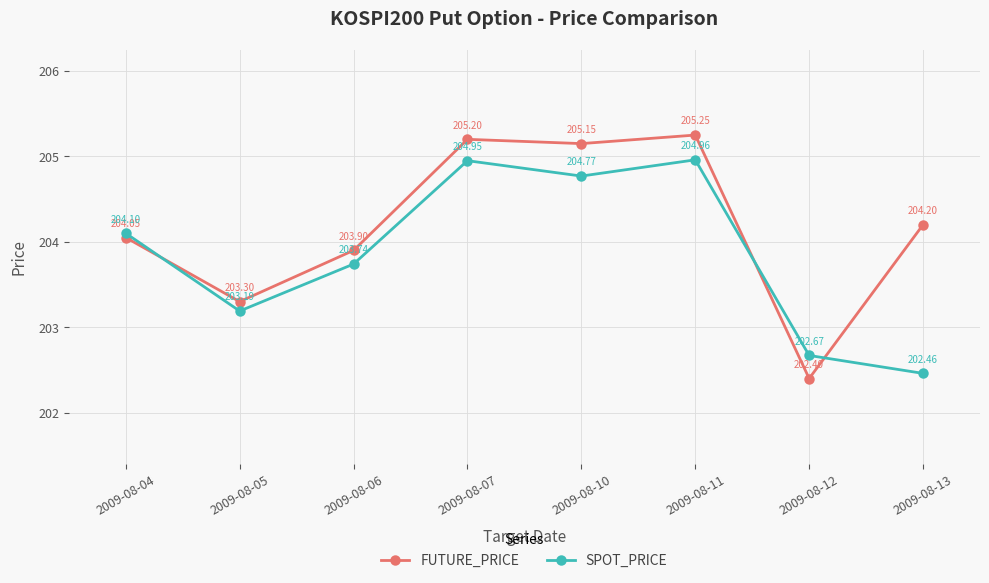

What is the total value across all series at 2009-08-12?

405.1